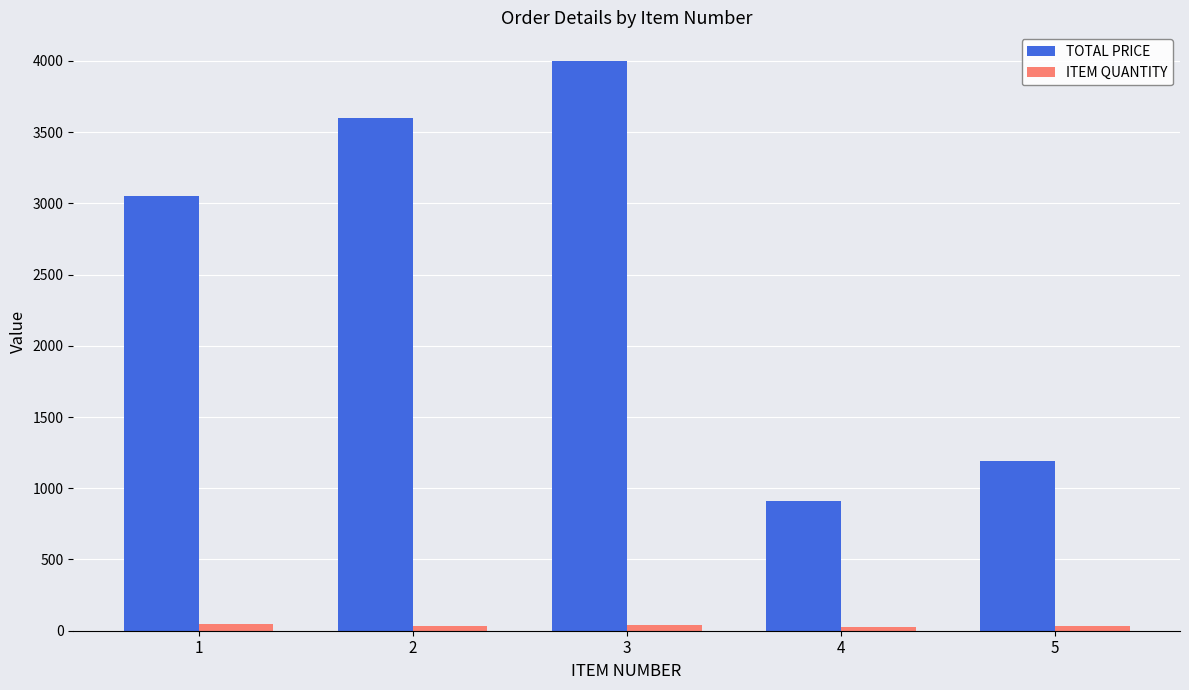

Are the bars grouped side by side (vs. stacked)?

Yes